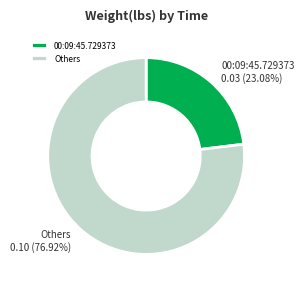

Combined, do 00:09:45.729373 and Others account for over 50%?

Yes